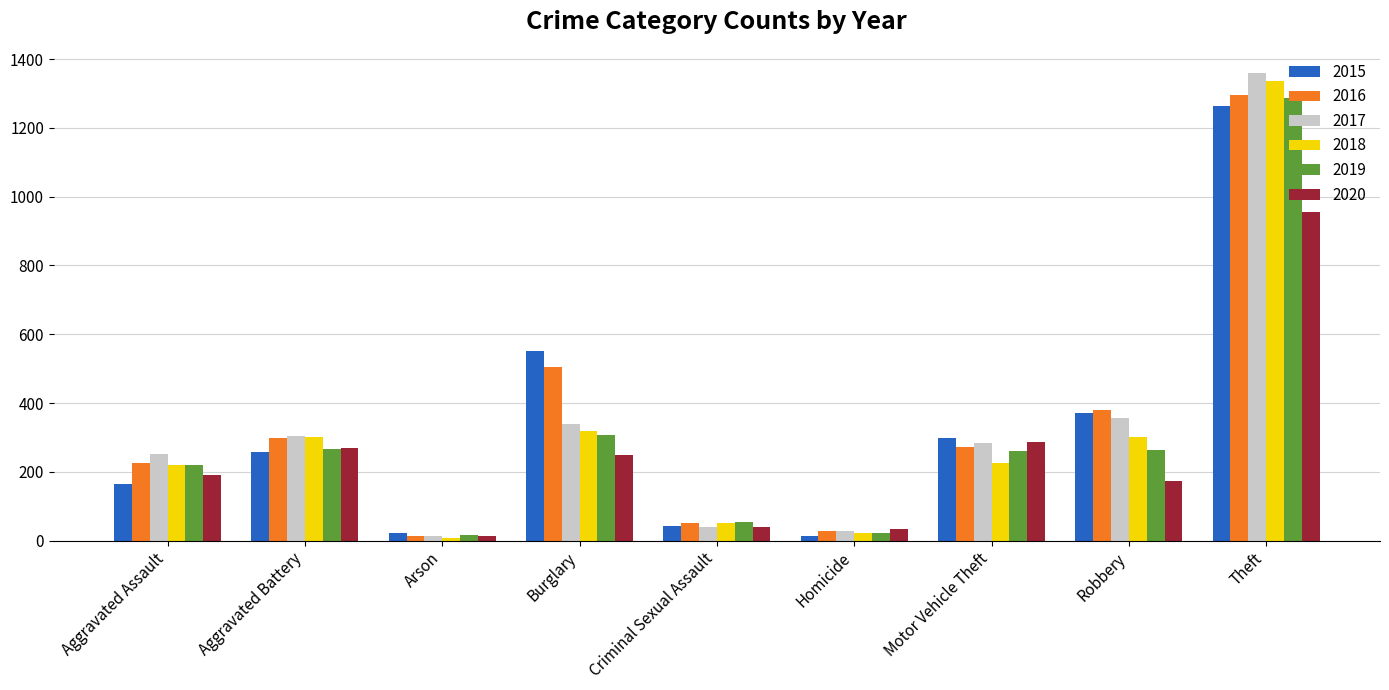

At which label is 2016 closest to 655?

Burglary